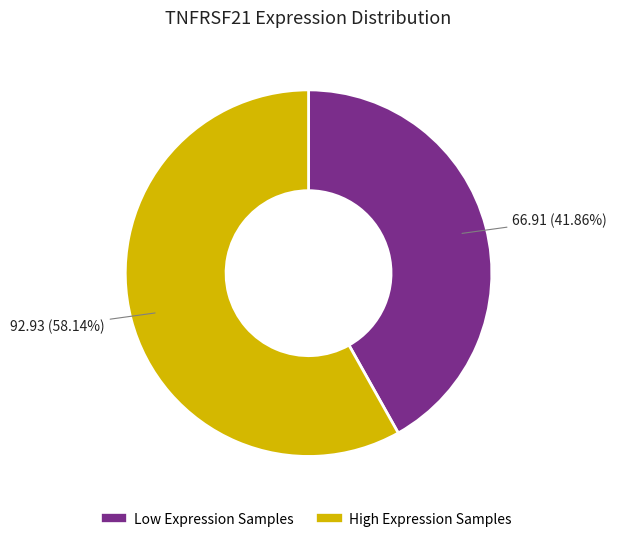

Is there any slice that represents more than half of the pie?

Yes